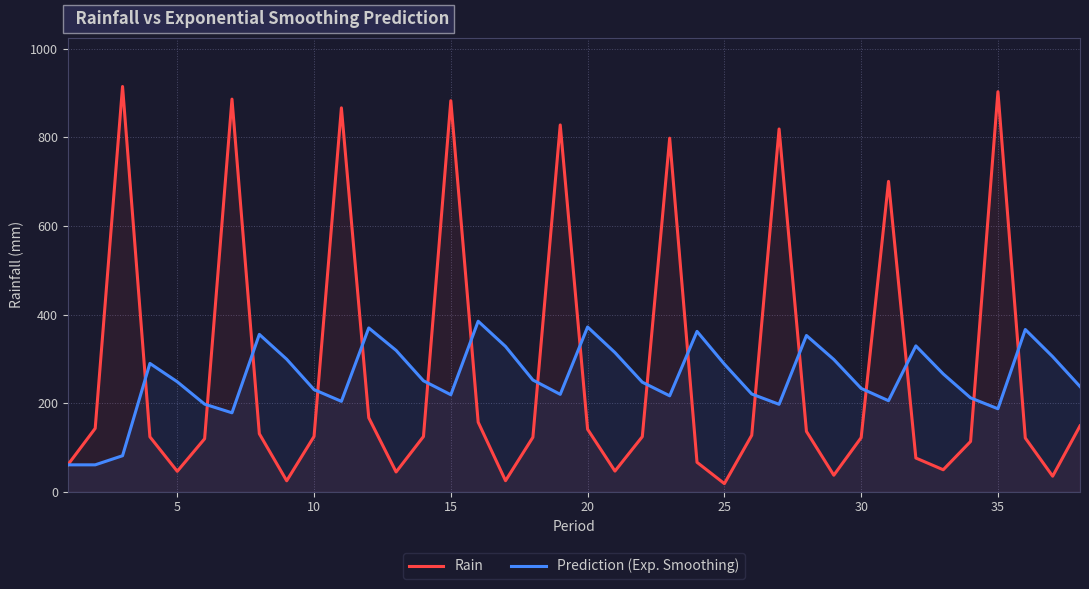

What is the total value across all series at 35?

1090.2